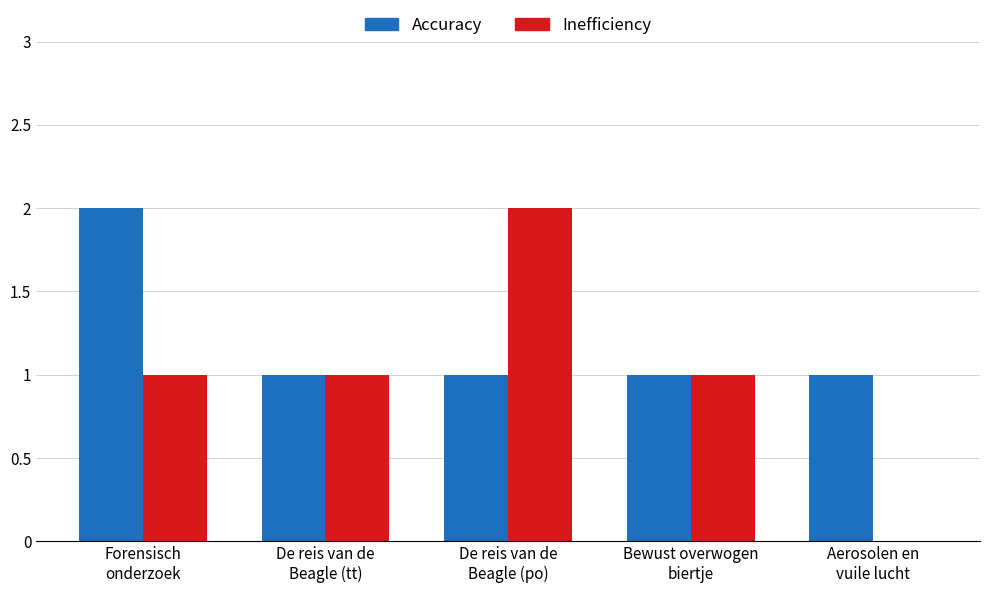

True or false: Inefficiency has a value of 1 at De reis van de
Beagle (tt).

True